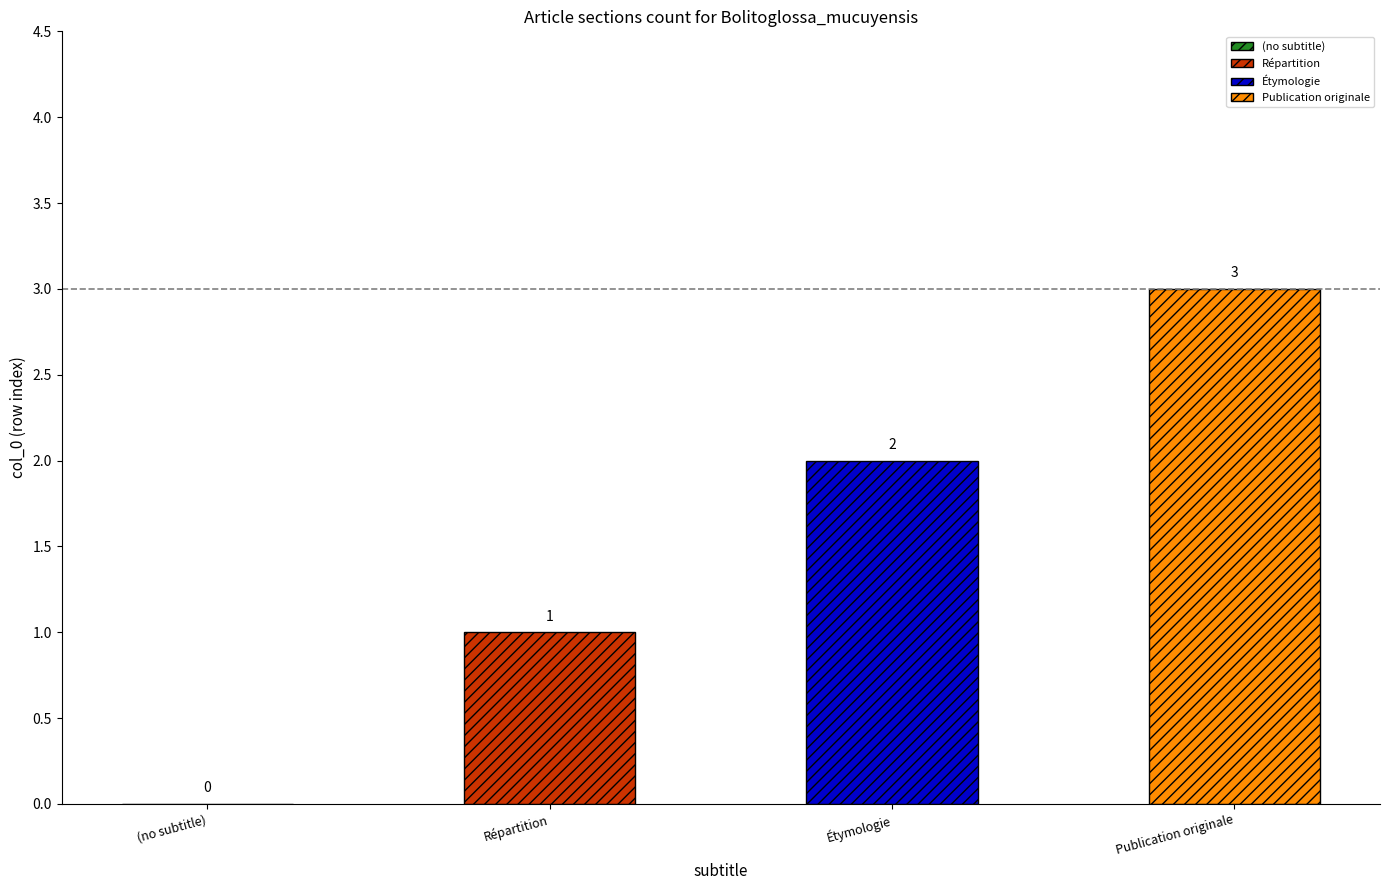

What is the difference between the values at Répartition and Étymologie?

1